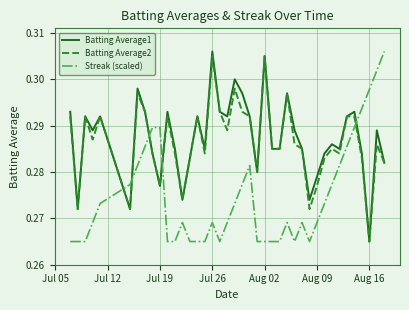

True or false: Batting Average1 and Streak (scaled) cross at least once.

True